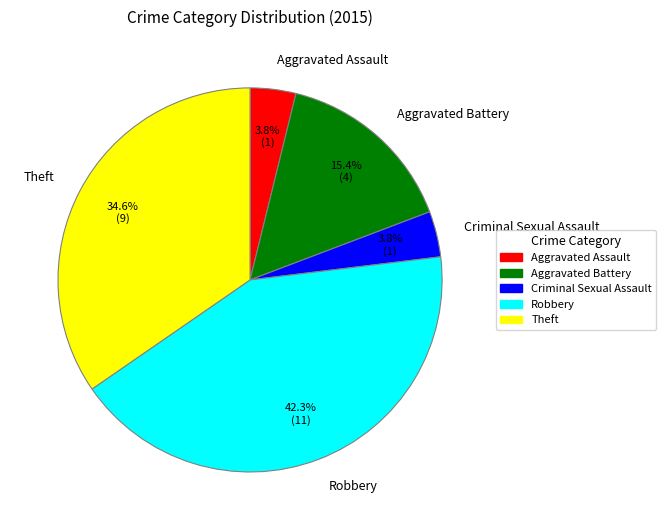

Which has a higher value, Robbery or Theft?

Robbery